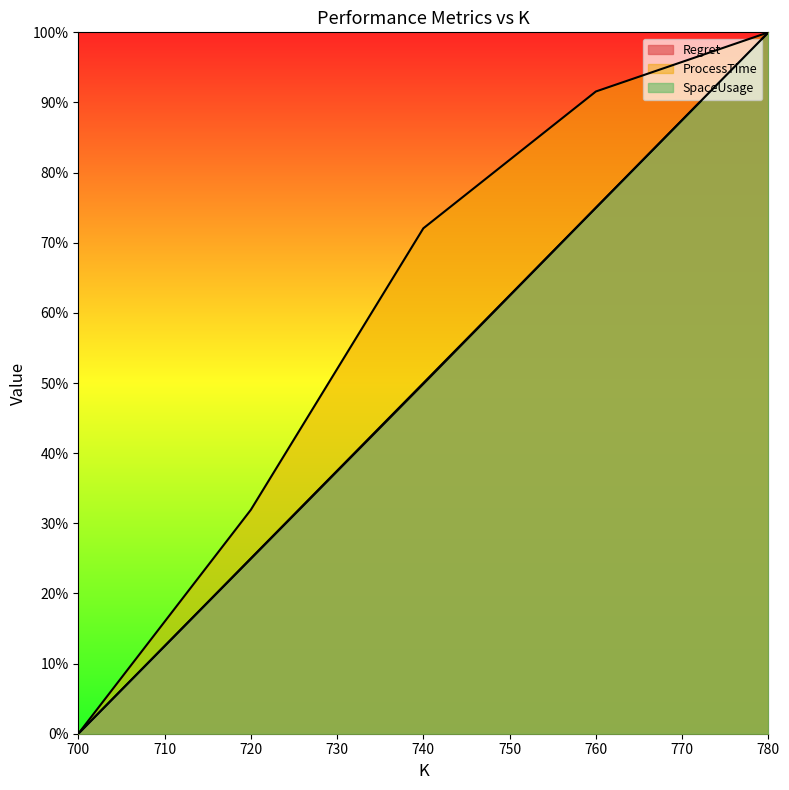

Is the value of ProcessTime at 740 greater than the value of SpaceUsage at 740?

Yes